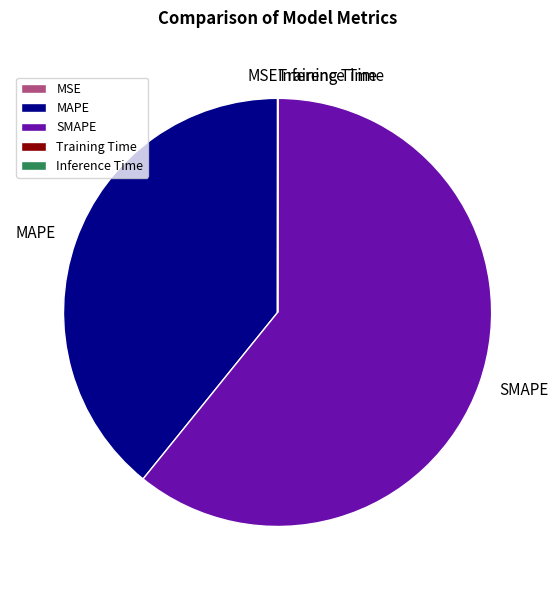

True or false: MAPE accounts for 53% of the total.

False